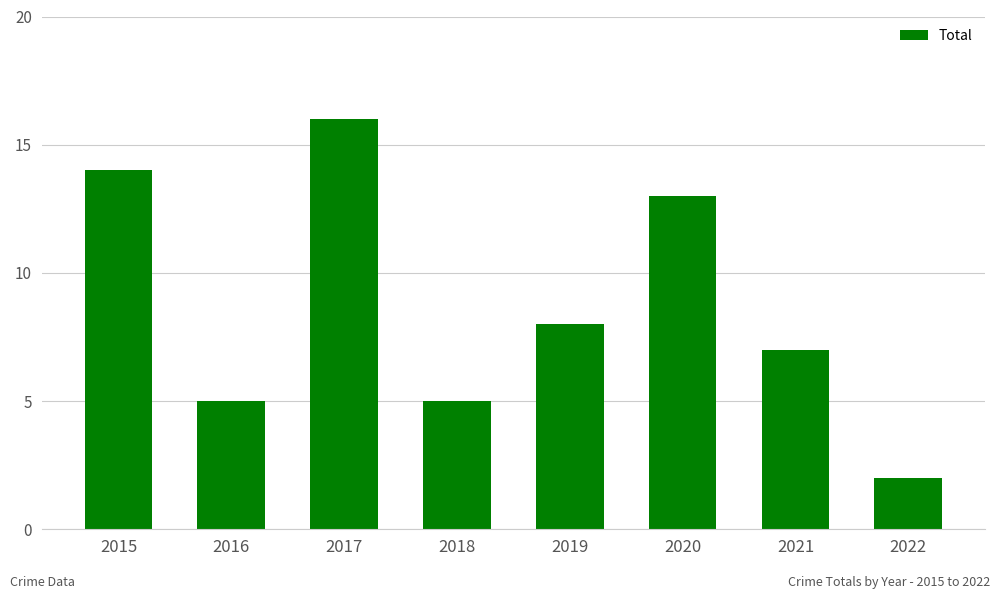

Is it true that the value at 2020 is 13?

True